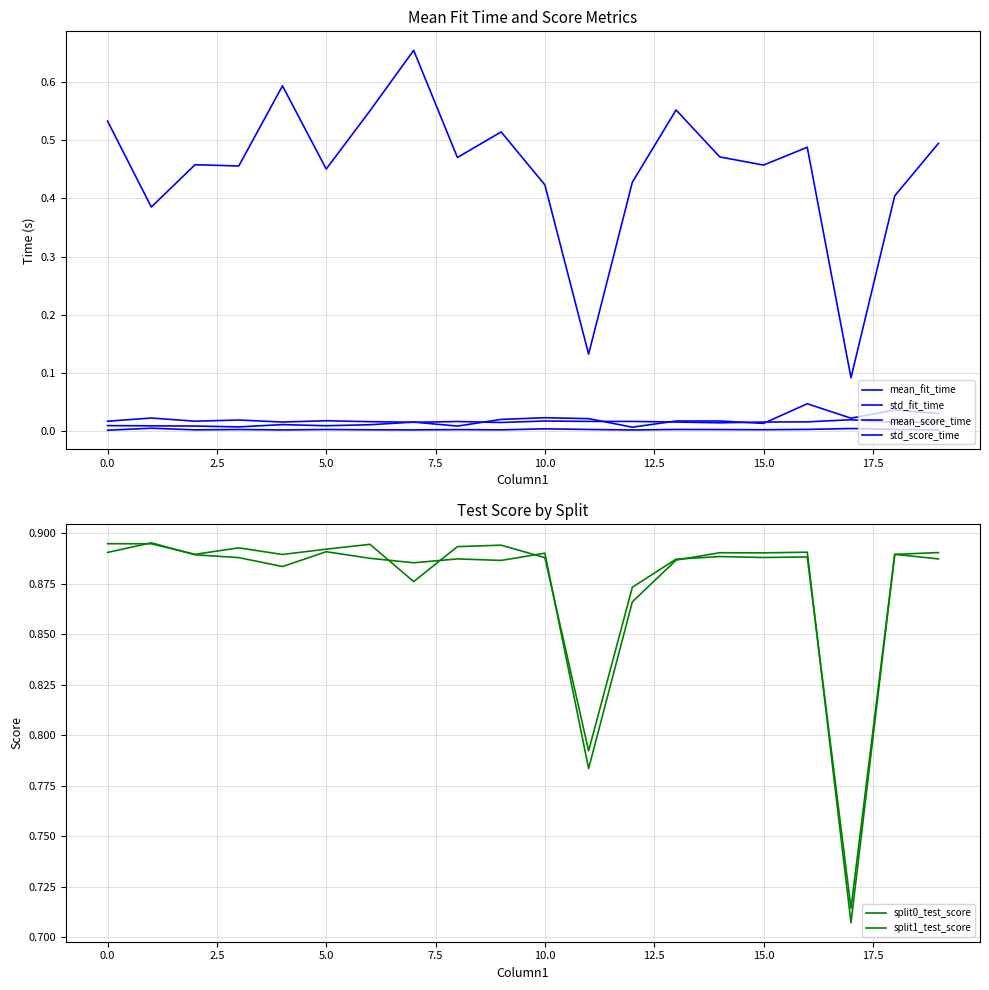

Reading left to right, what are all the values shown in this chart?

mean_fit_time: 0.5	0.4	0.5	0.5	0.6	0.5	0.6	0.7	0.5	0.5	0.4	0.1	0.4	0.6	0.5	0.5	0.5	0.1	0.4	0.5
std_fit_time: 0.0	0.0	0.0	0.0	0.0	0.0	0.0	0.0	0.0	0.0	0.0	0.0	0.0	0.0	0.0	0.0	0.0	0.0	0.0	0.0
mean_score_time: 0.0	0.0	0.0	0.0	0.0	0.0	0.0	0.0	0.0	0.0	0.0	0.0	0.0	0.0	0.0	0.0	0.0	0.0	0.0	0.0
std_score_time: 0.0	0.0	0.0	0.0	0.0	0.0	0.0	0.0	0.0	0.0	0.0	0.0	0.0	0.0	0.0	0.0	0.0	0.0	0.0	0.0
split0_test_score: 0.9	0.9	0.9	0.9	0.9	0.9	0.9	0.9	0.9	0.9	0.9	0.8	0.9	0.9	0.9	0.9	0.9	0.7	0.9	0.9
split1_test_score: 0.9	0.9	0.9	0.9	0.9	0.9	0.9	0.9	0.9	0.9	0.9	0.8	0.9	0.9	0.9	0.9	0.9	0.7	0.9	0.9